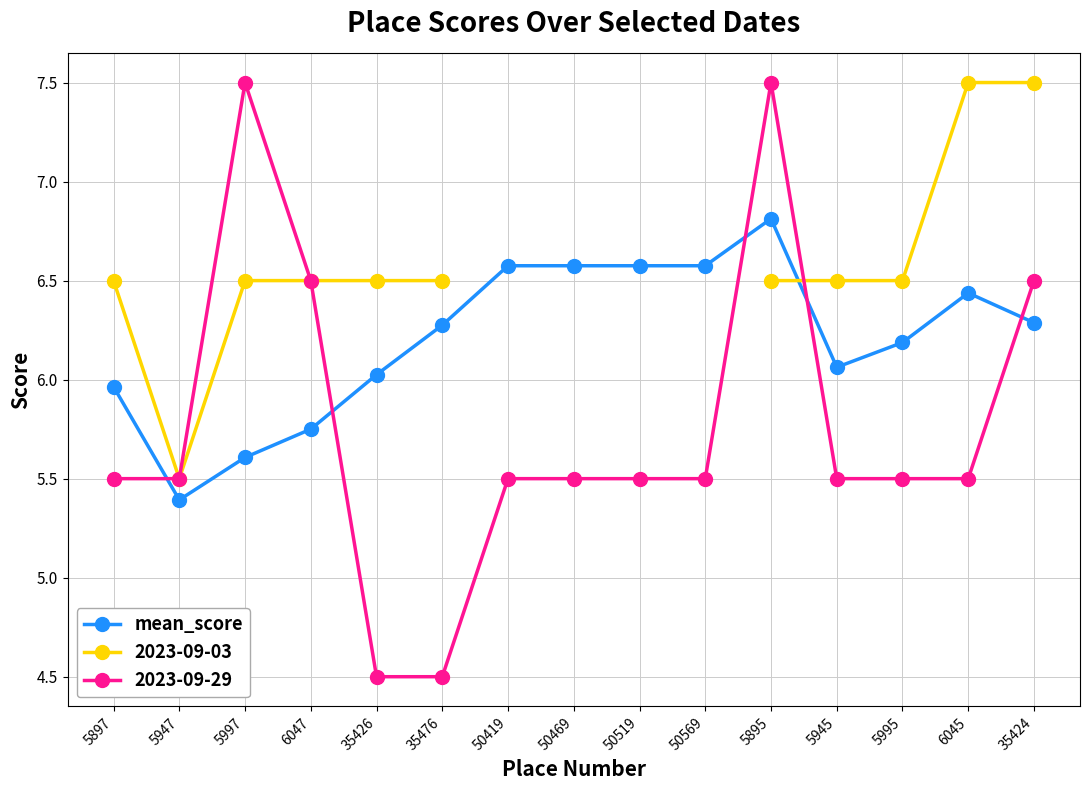

Approximately how many times larger is the value at 50519 compared to 6047?

1.1